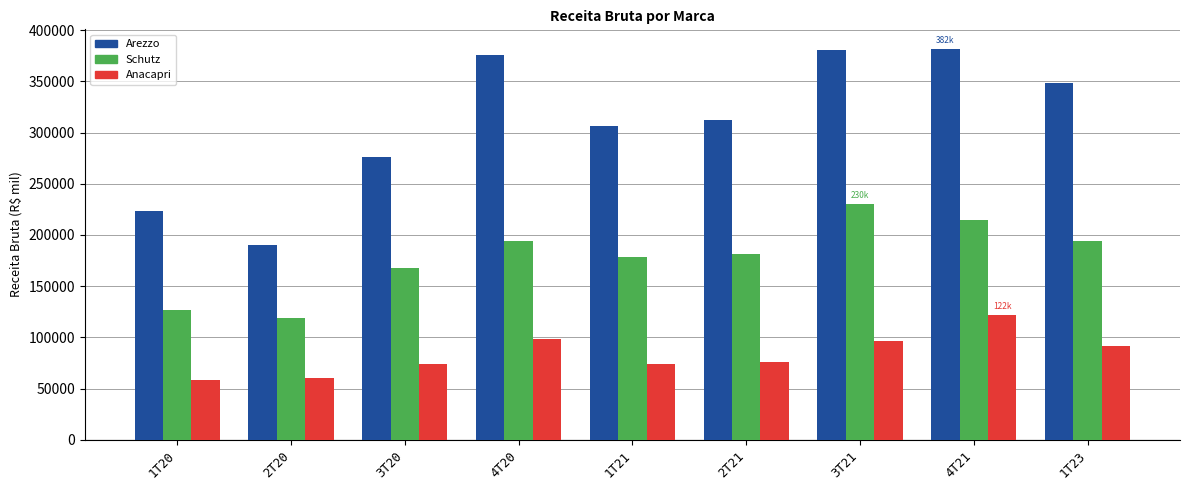

Is it true that Anacapri equals 49661 at 4T21?

False